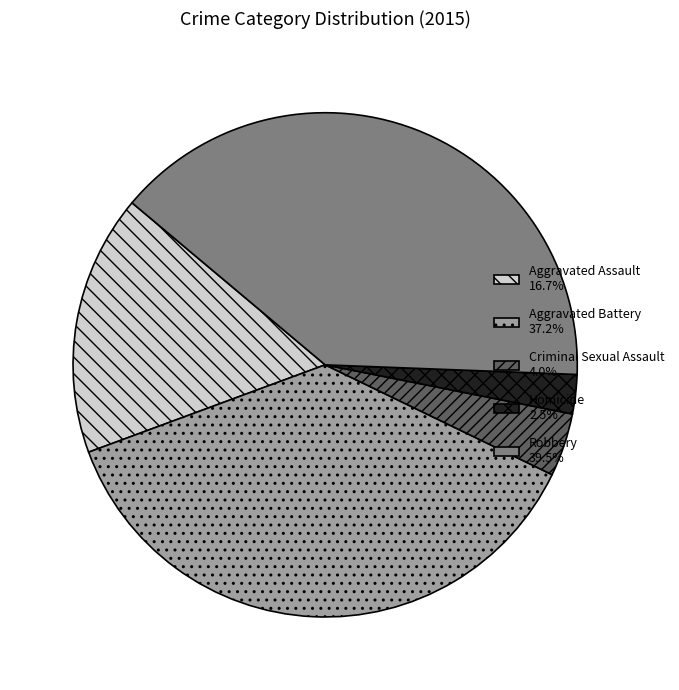

Does Aggravated Battery represent more than half of the total?

No